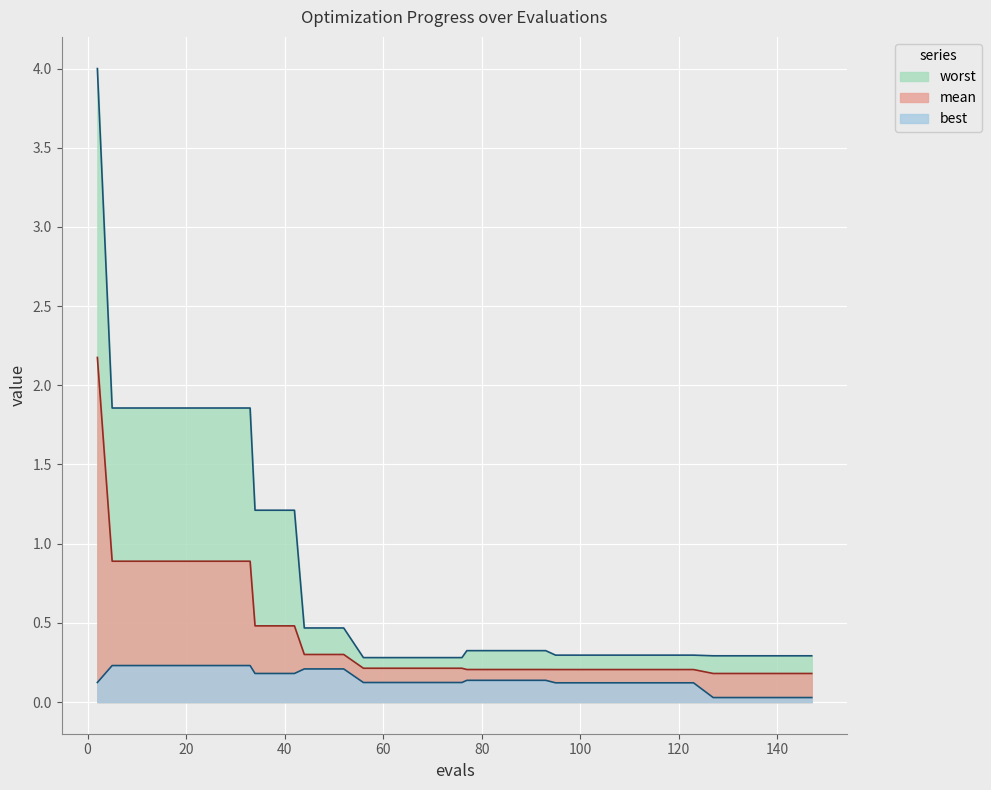

How many distinct data groups are displayed?

3